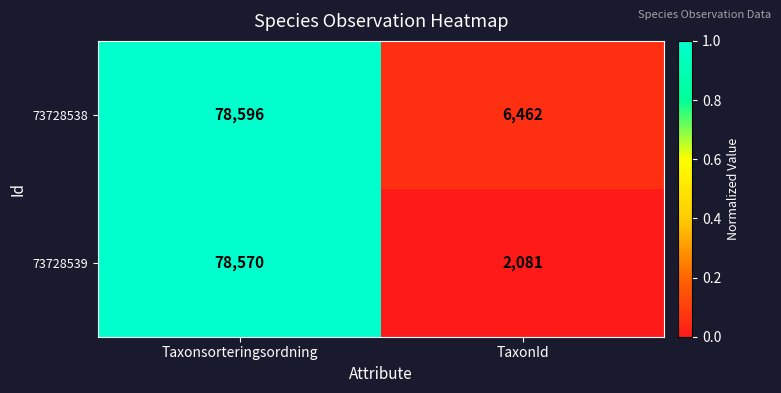

Count the number of data series in this chart.

2